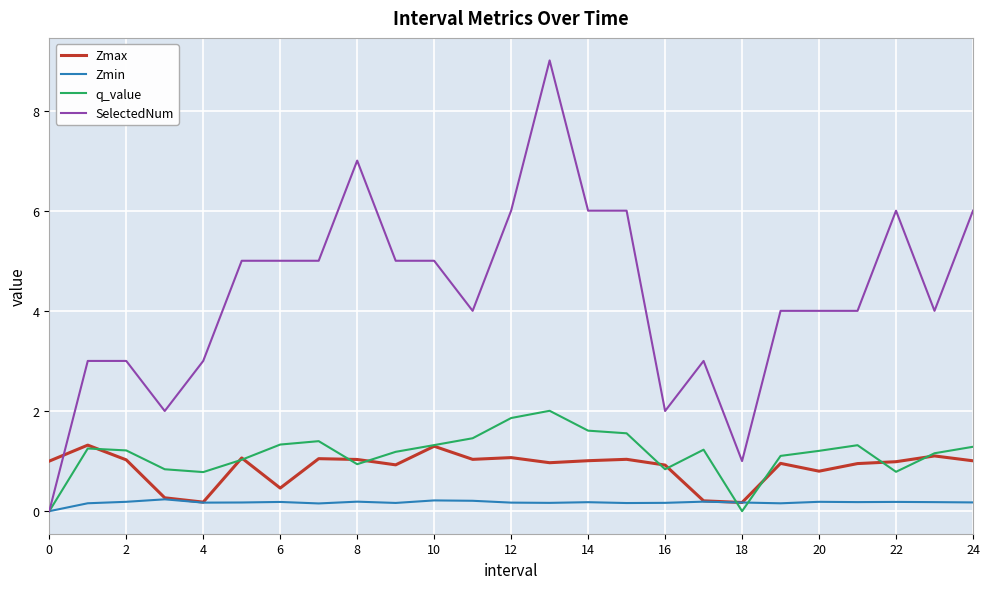

How many values in SelectedNum are above zero?

24